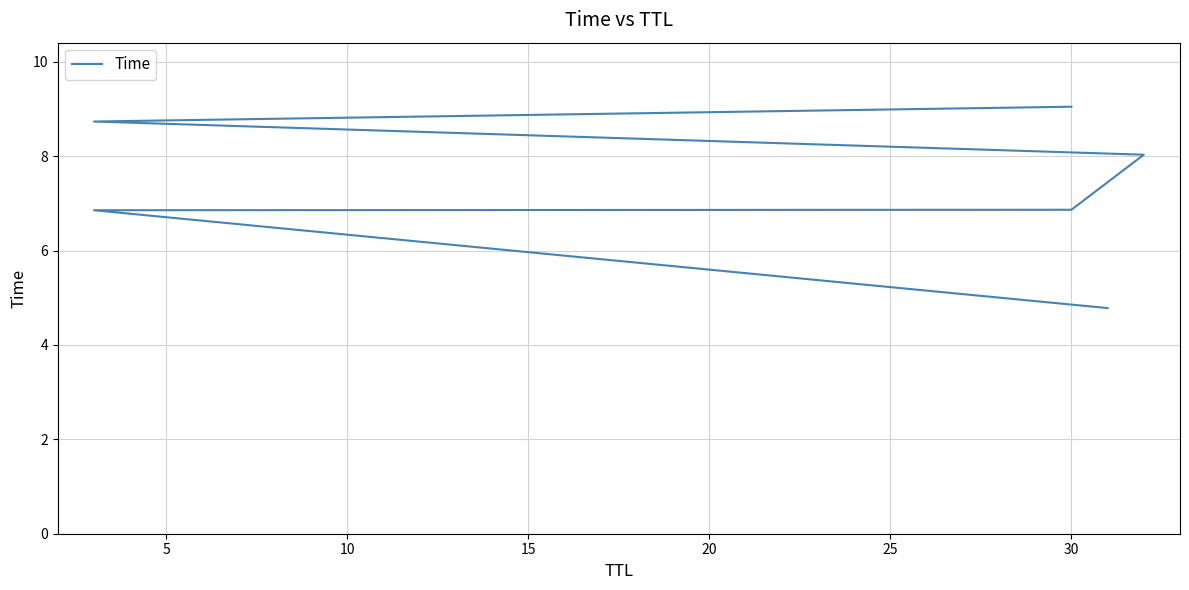

Is it true that the value at 0 is 2.6?

False